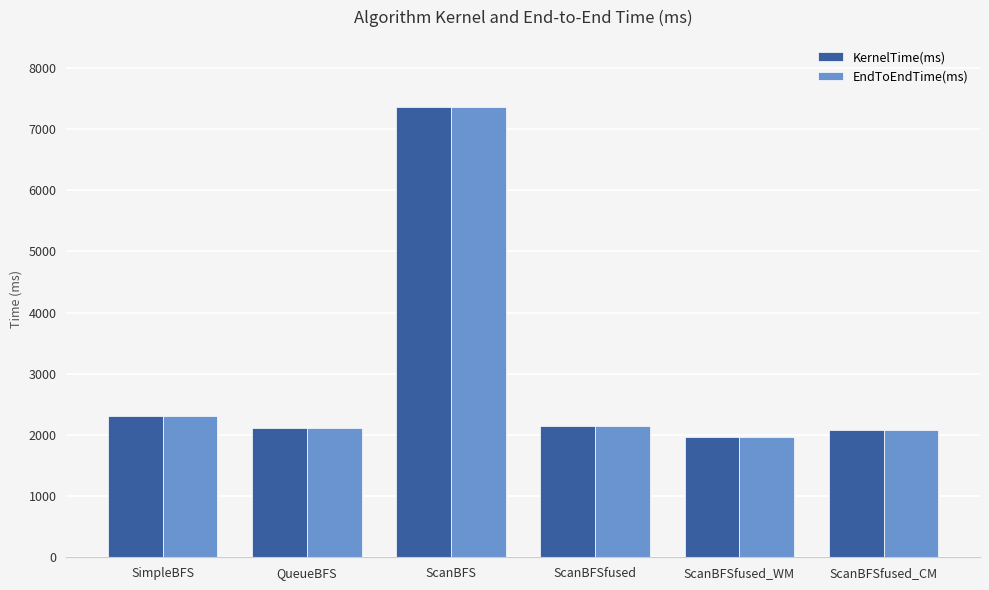

What value does the KernelTime(ms) series have at ScanBFS?

7352.3